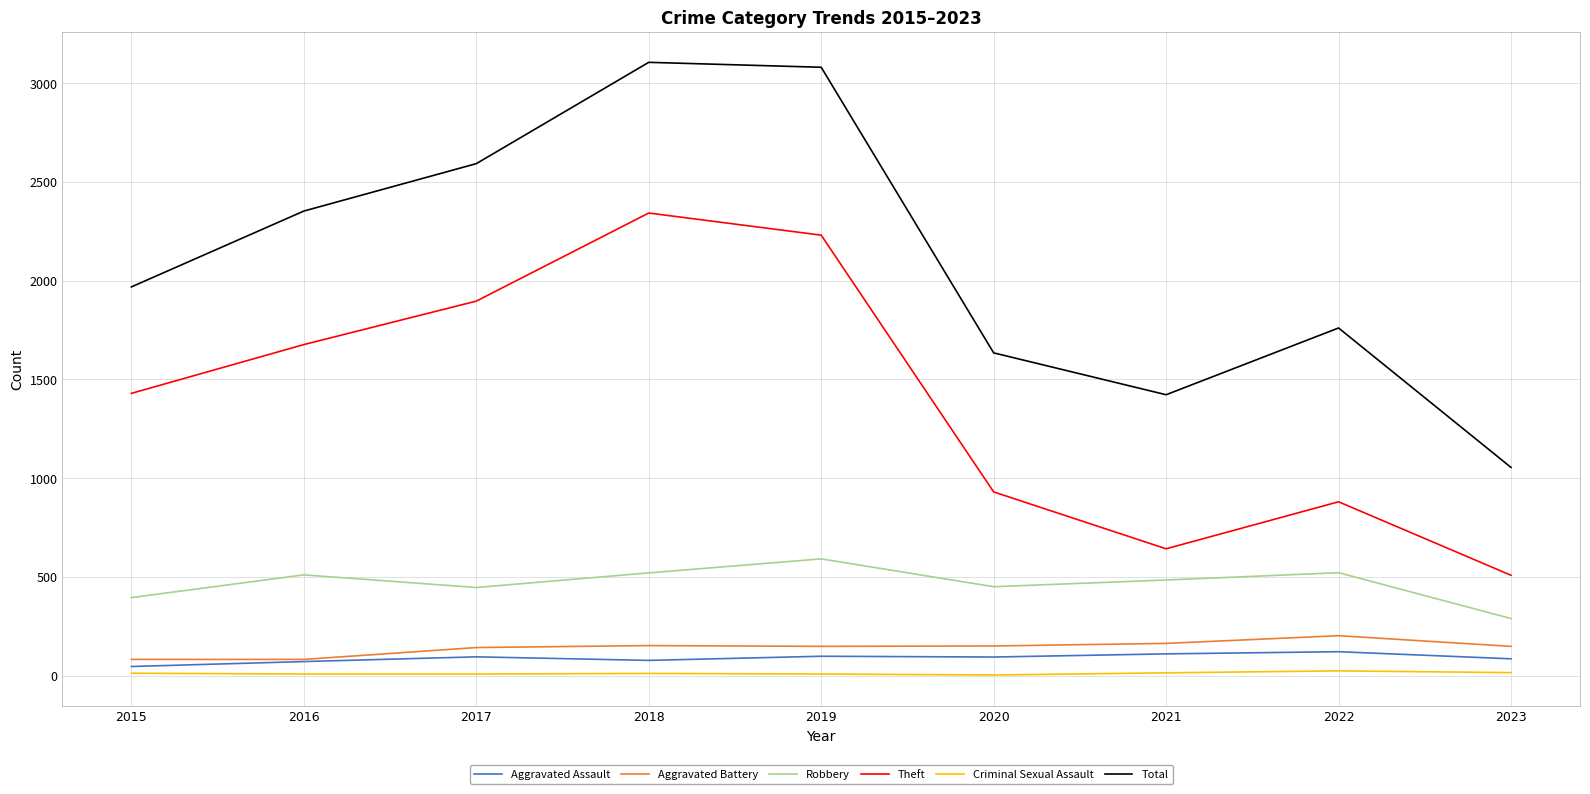

Between 2018 and 2020, which series saw the biggest shift?

Total